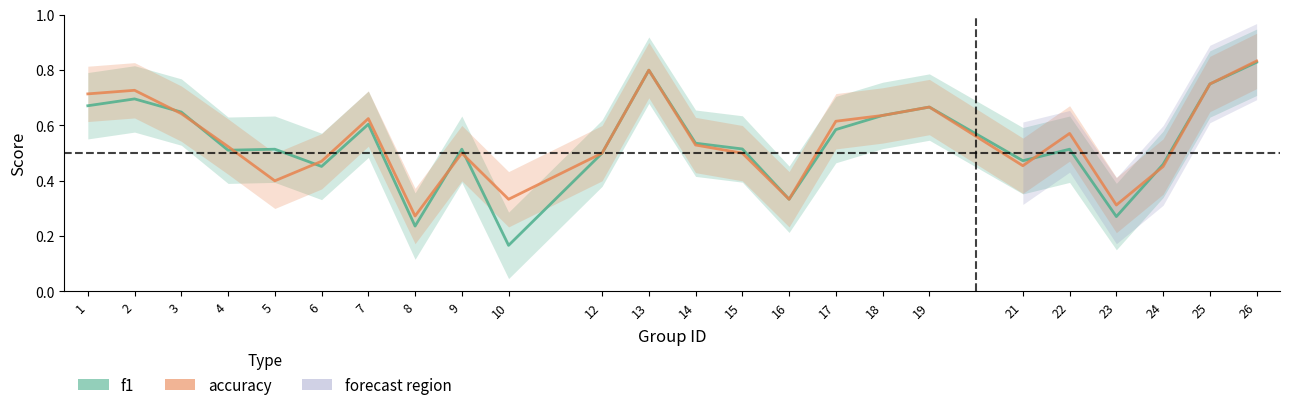

What is the total value across all series at 5?

0.9